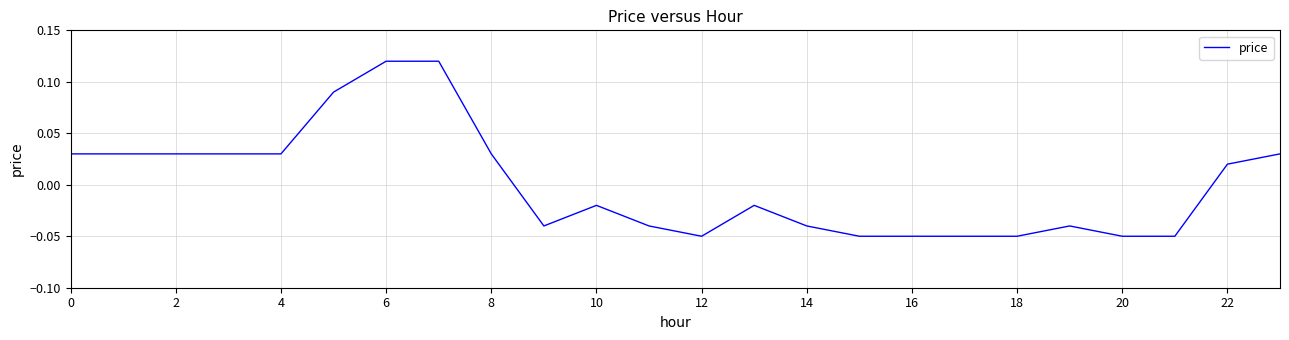

How many values exceed 0?

11